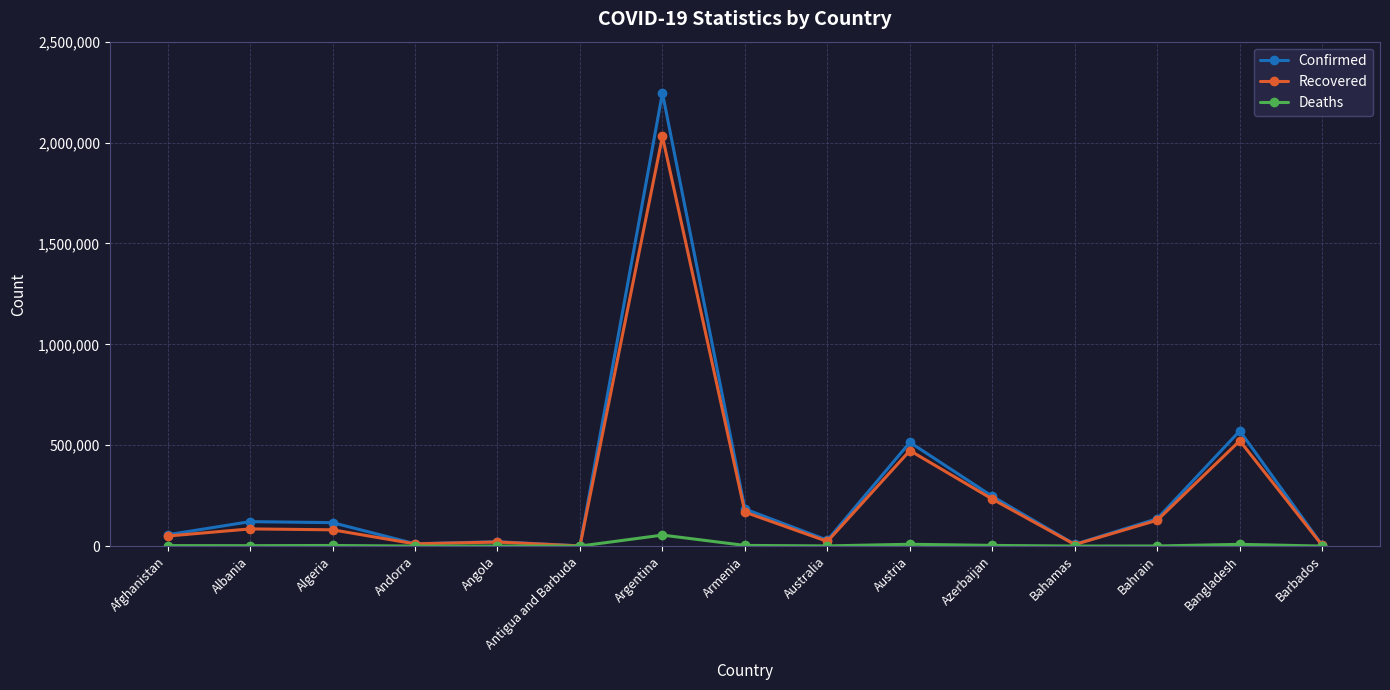

What are all the series names shown in the legend?

Confirmed, Recovered, Deaths